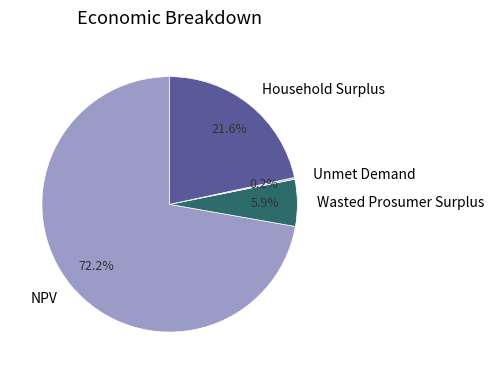

Between Wasted Prosumer Surplus and NPV, which is larger?

NPV